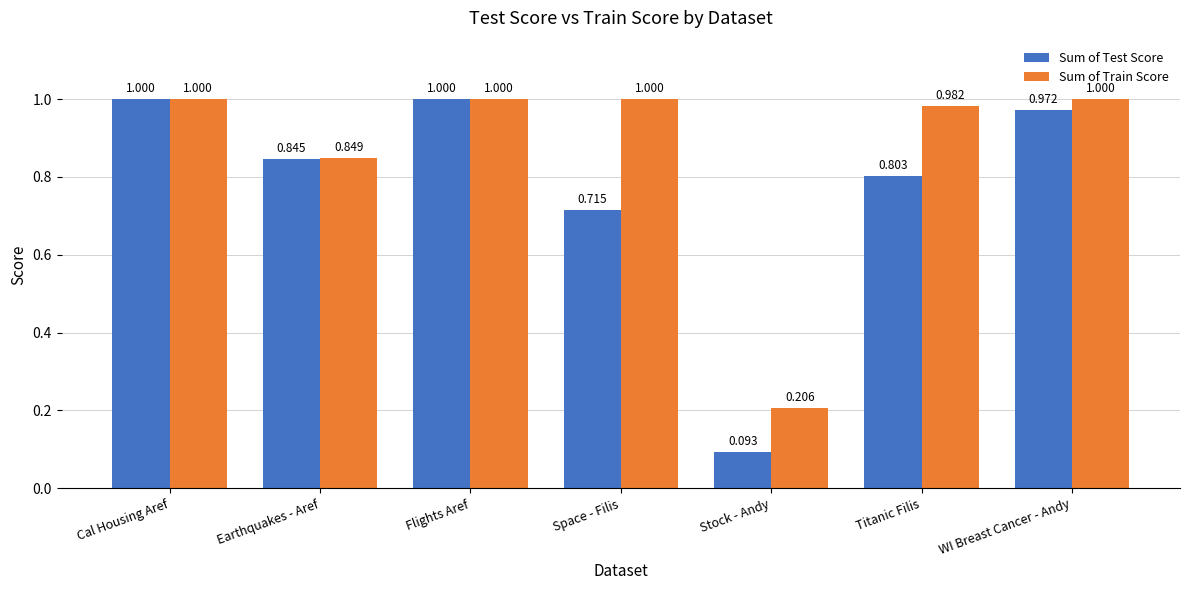

Which category has the lowest value in the Sum of Train Score series?

Stock - Andy